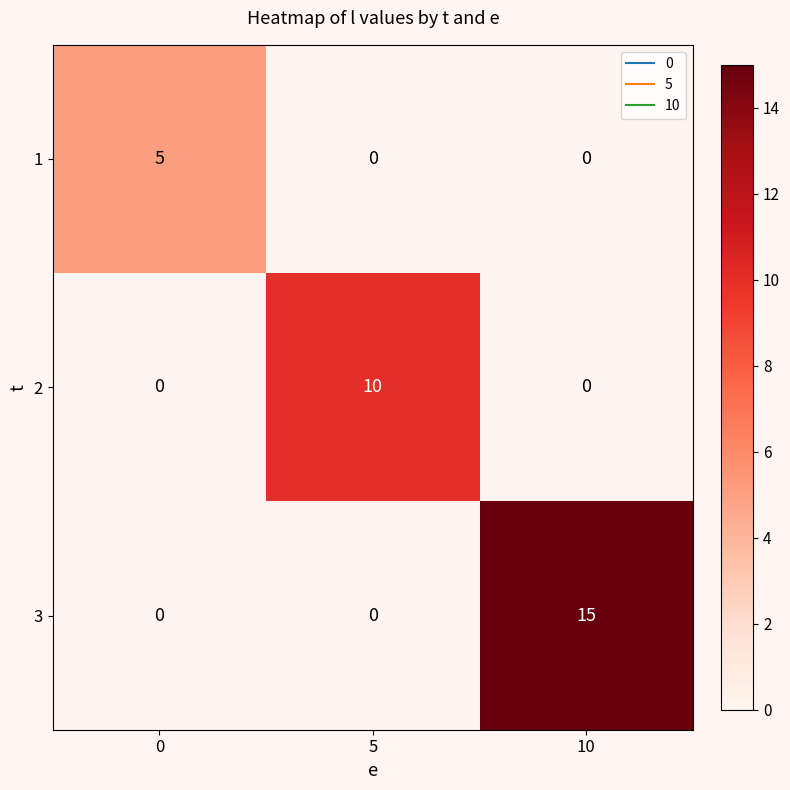

What is the difference between the maximum and minimum values in the 2 series?

10